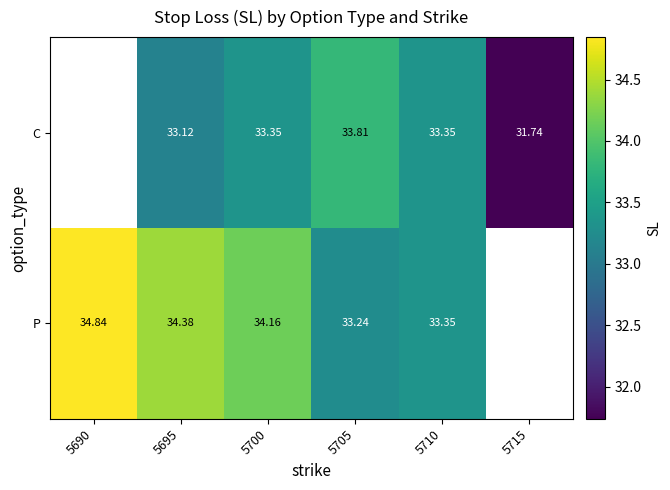

At 5705, list the series in order from smallest to largest.

P, C